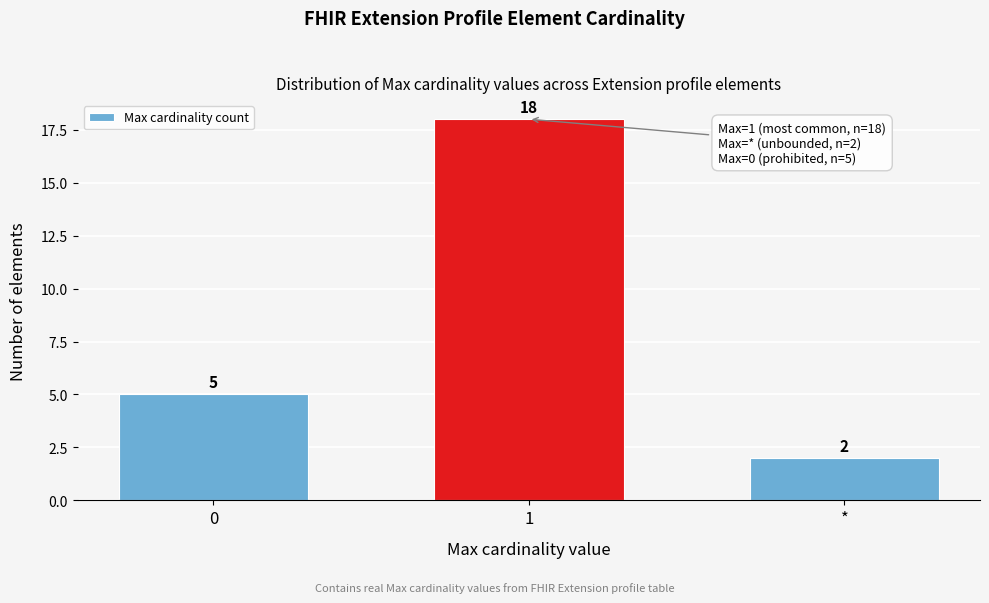

Reading right to left, what are all the values shown in this chart?

2	18	5